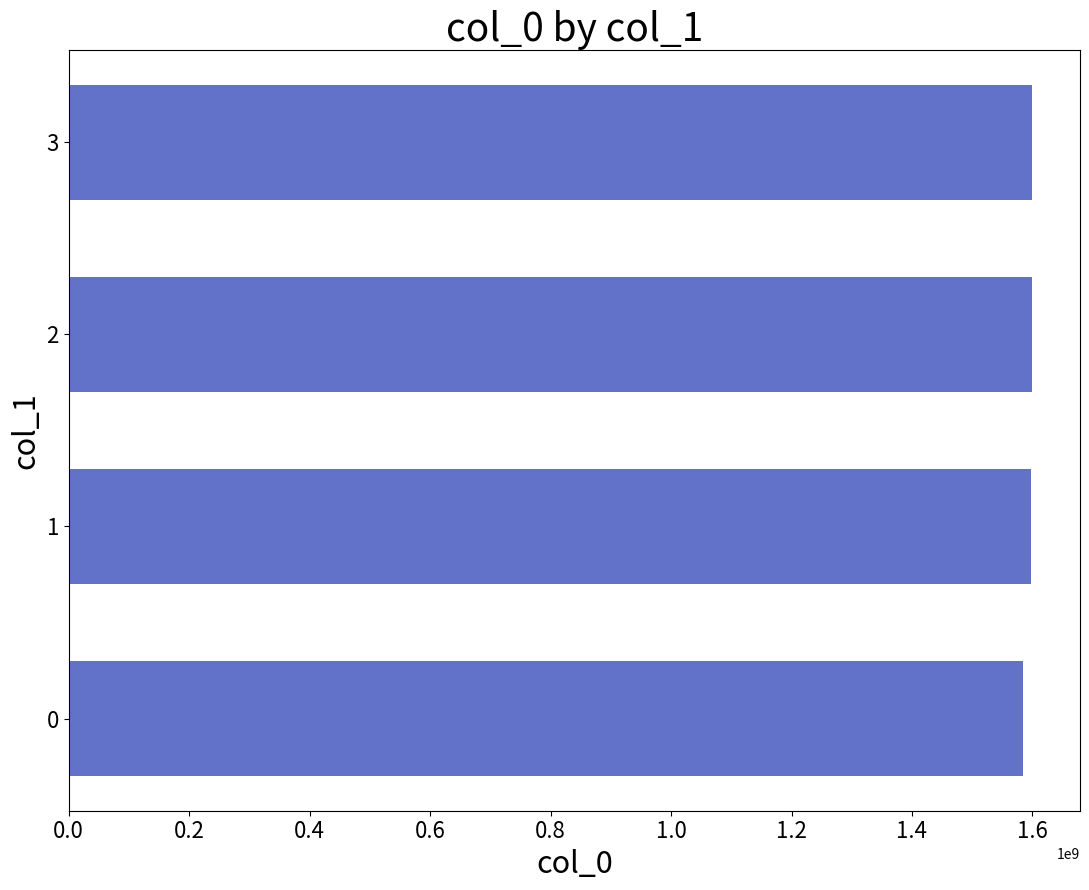

What is the ratio of the value at 0.4 to the value at 0.0?

1.0